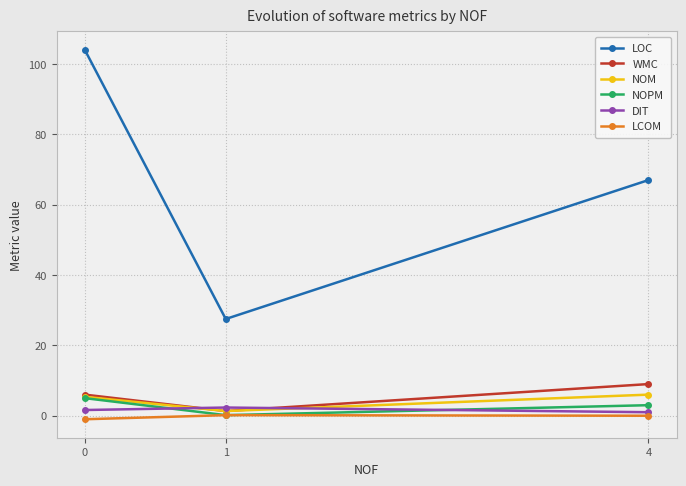

What is the approximate value of LOC at 1?

27.5